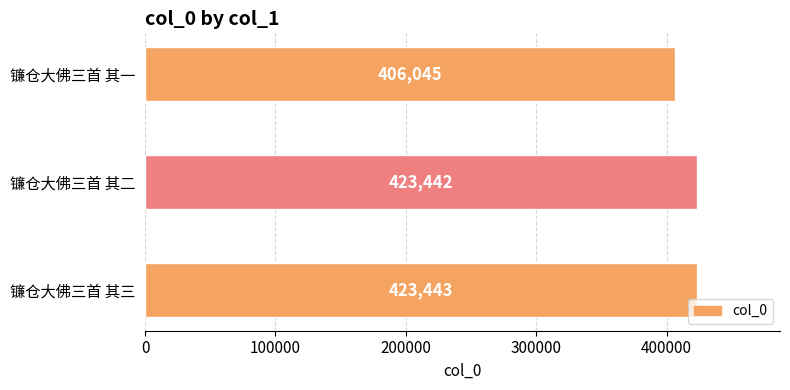

Which has a higher value, 镰仓大佛三首 其二 or 镰仓大佛三首 其一?

镰仓大佛三首 其二